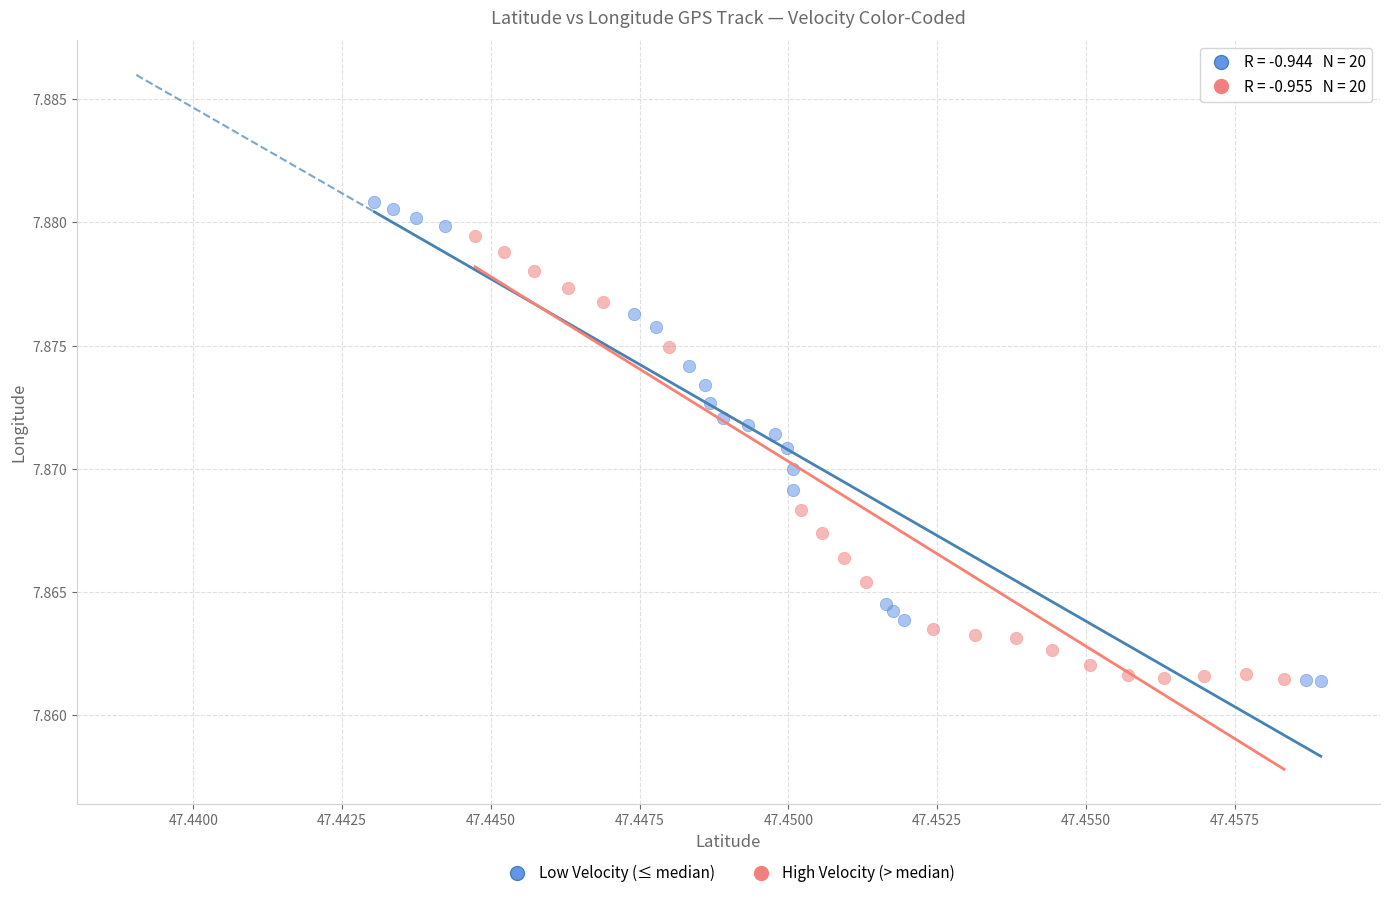

Which series has the widest spread of Y values?

Low Velocity (≤ median)